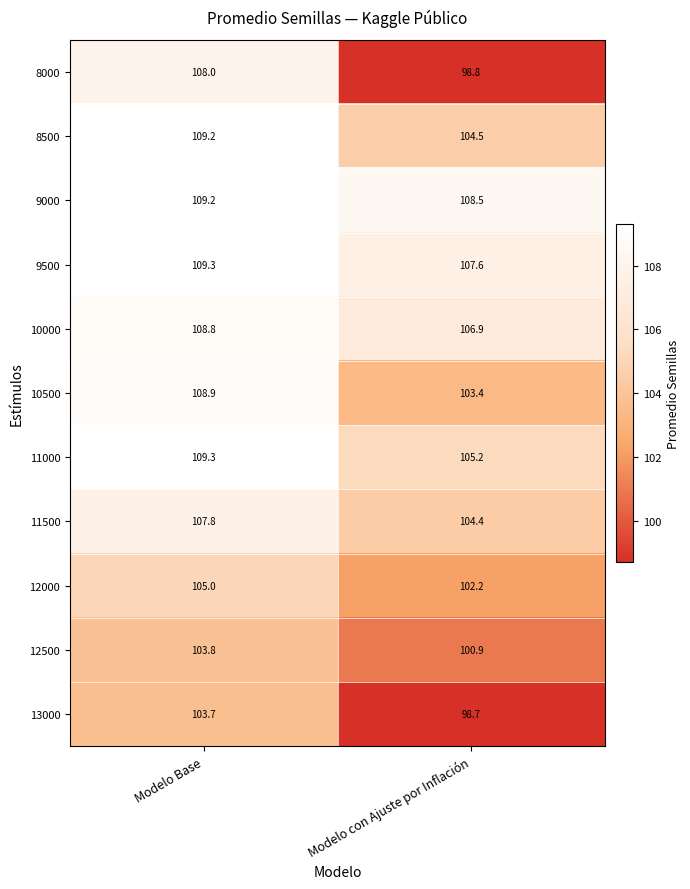

At which label does 9000 first exceed 109?

Modelo Base